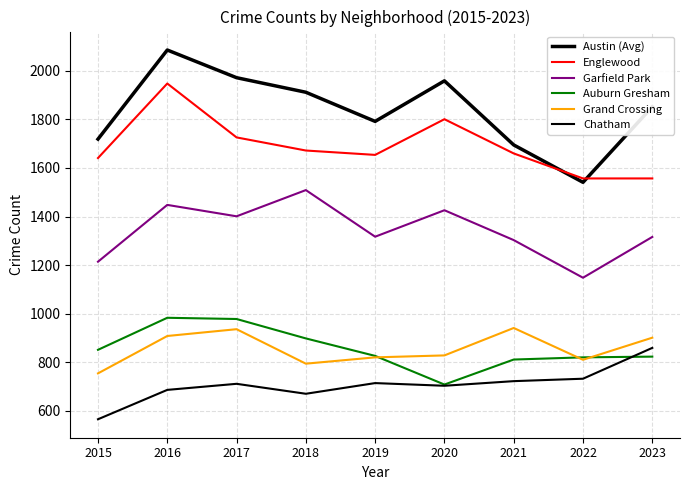

How many lines are shown in the chart?

6